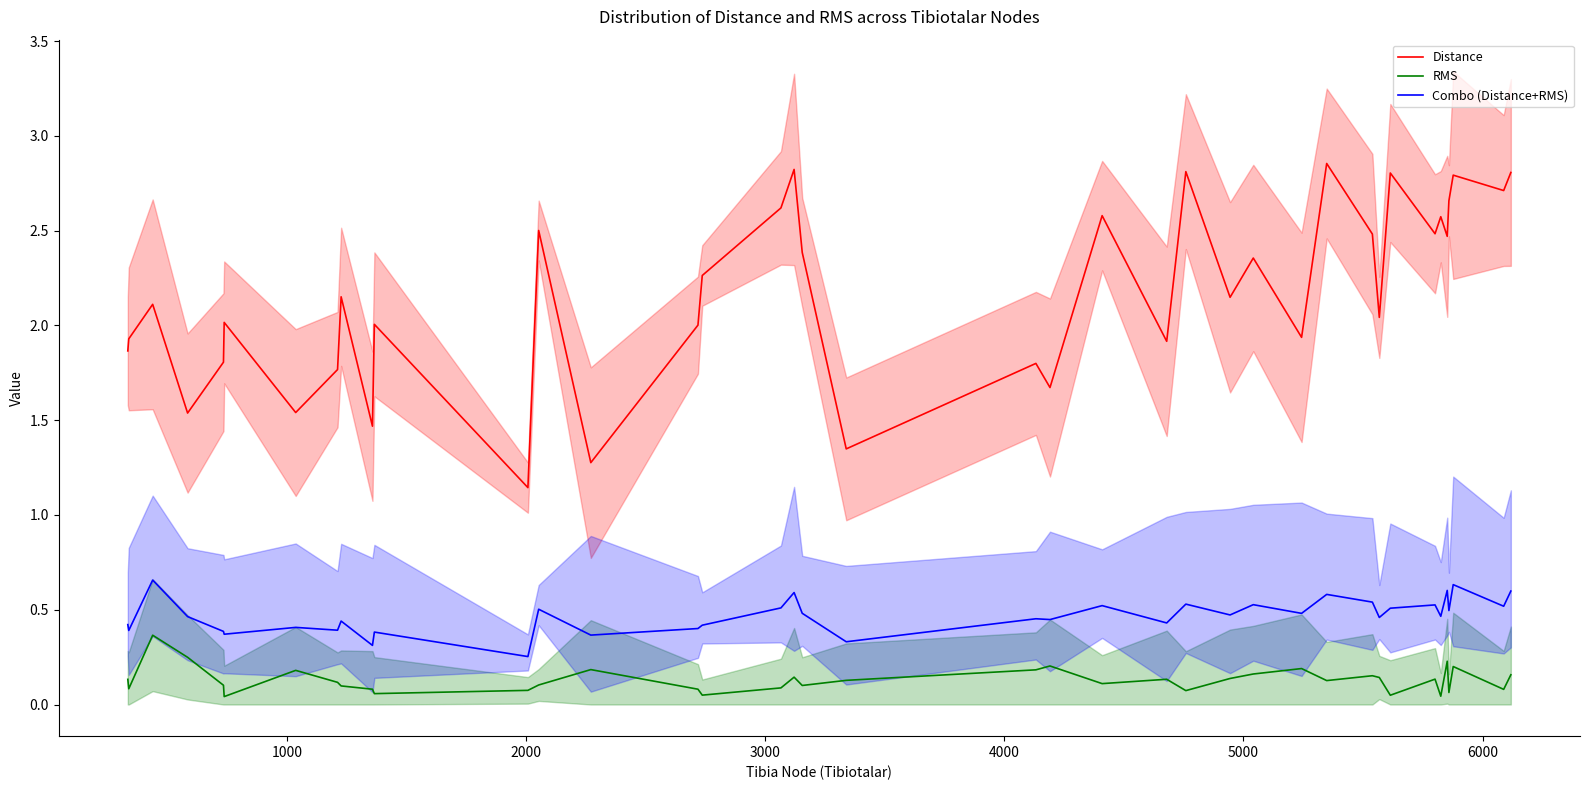

True or false: RMS and Combo (Distance+RMS) intersect in this chart.

False